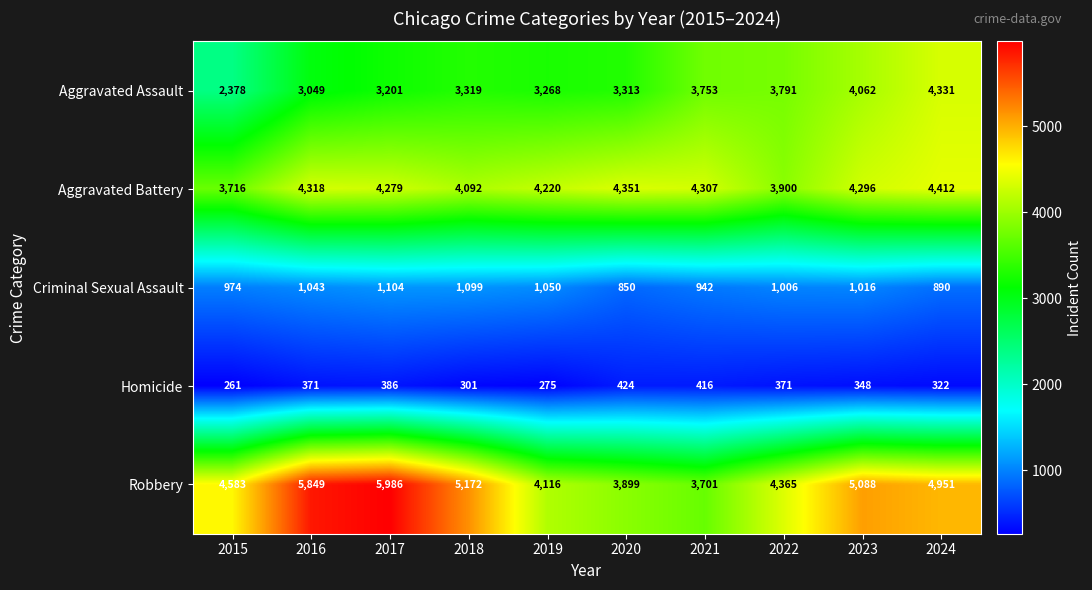

Is it true that Robbery equals 5088 at 2023?

True